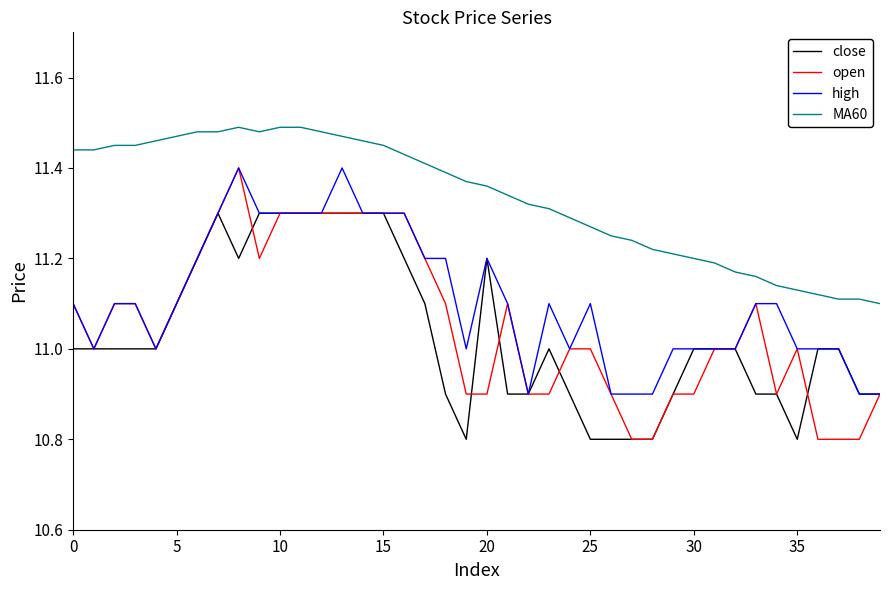

What is the minimum value shown in the chart?

10.8